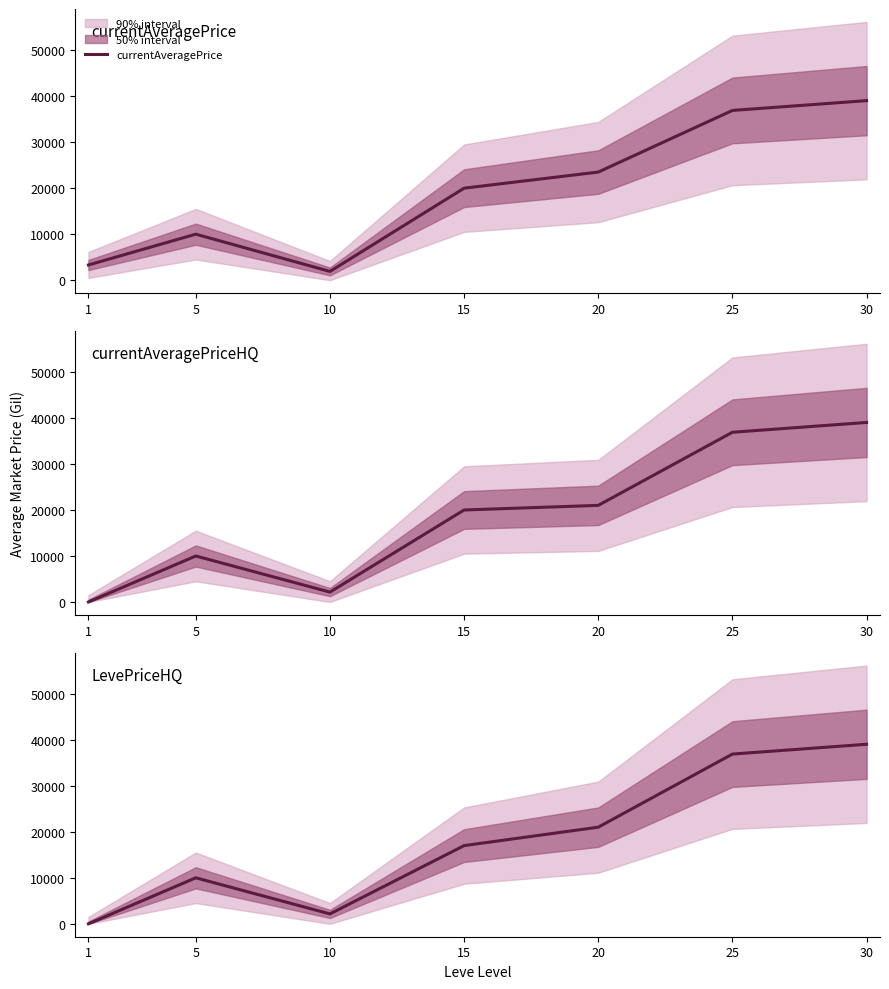

Read the LevePriceHQ value at 25.

36899.0